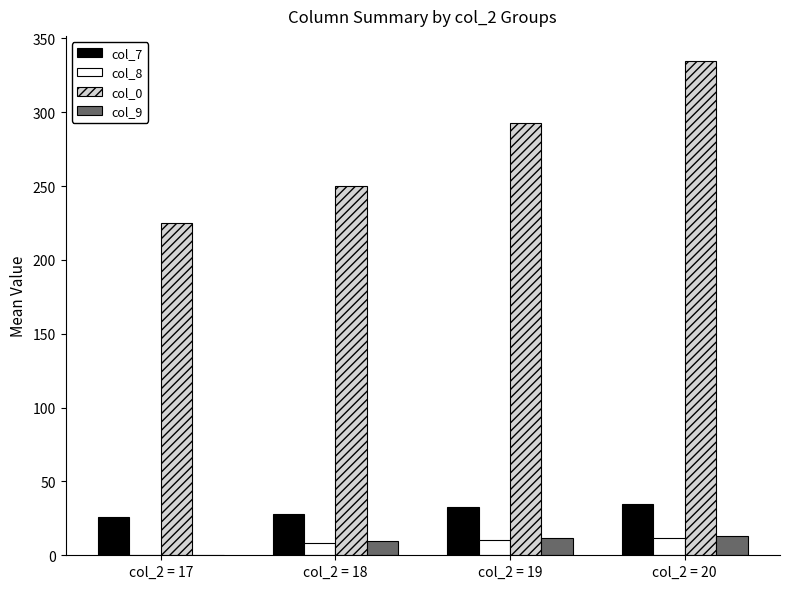

Reading left to right, list all the values displayed in this chart.

col_7: col_2 = 17=26.0	col_2 = 18=27.9	col_2 = 19=32.5	col_2 = 20=35.0
col_8: col_2 = 17=0.0	col_2 = 18=8.2	col_2 = 19=10.1	col_2 = 20=12.0
col_0: col_2 = 17=225.0	col_2 = 18=250.0	col_2 = 19=292.5	col_2 = 20=335.0
col_9: col_2 = 17=0.0	col_2 = 18=9.8	col_2 = 19=11.5	col_2 = 20=13.0